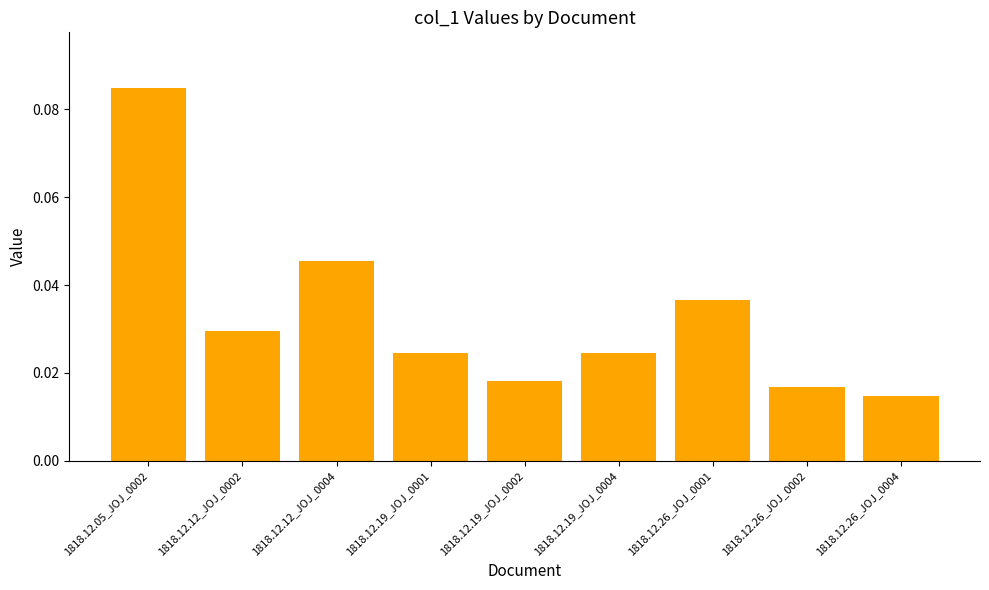

What is the label of the 9th bar from the right?

1818.12.05_JOJ_0002